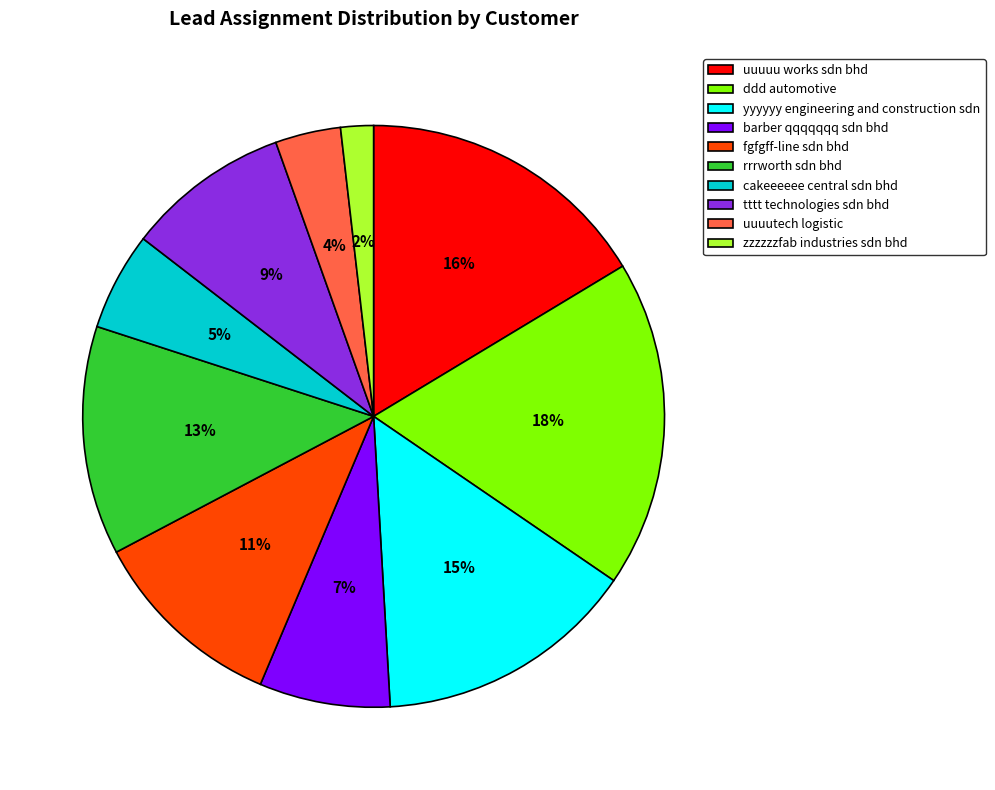

What is the ratio of the value at tttt technologies sdn bhd to the value at uuuuu works sdn bhd?

0.6